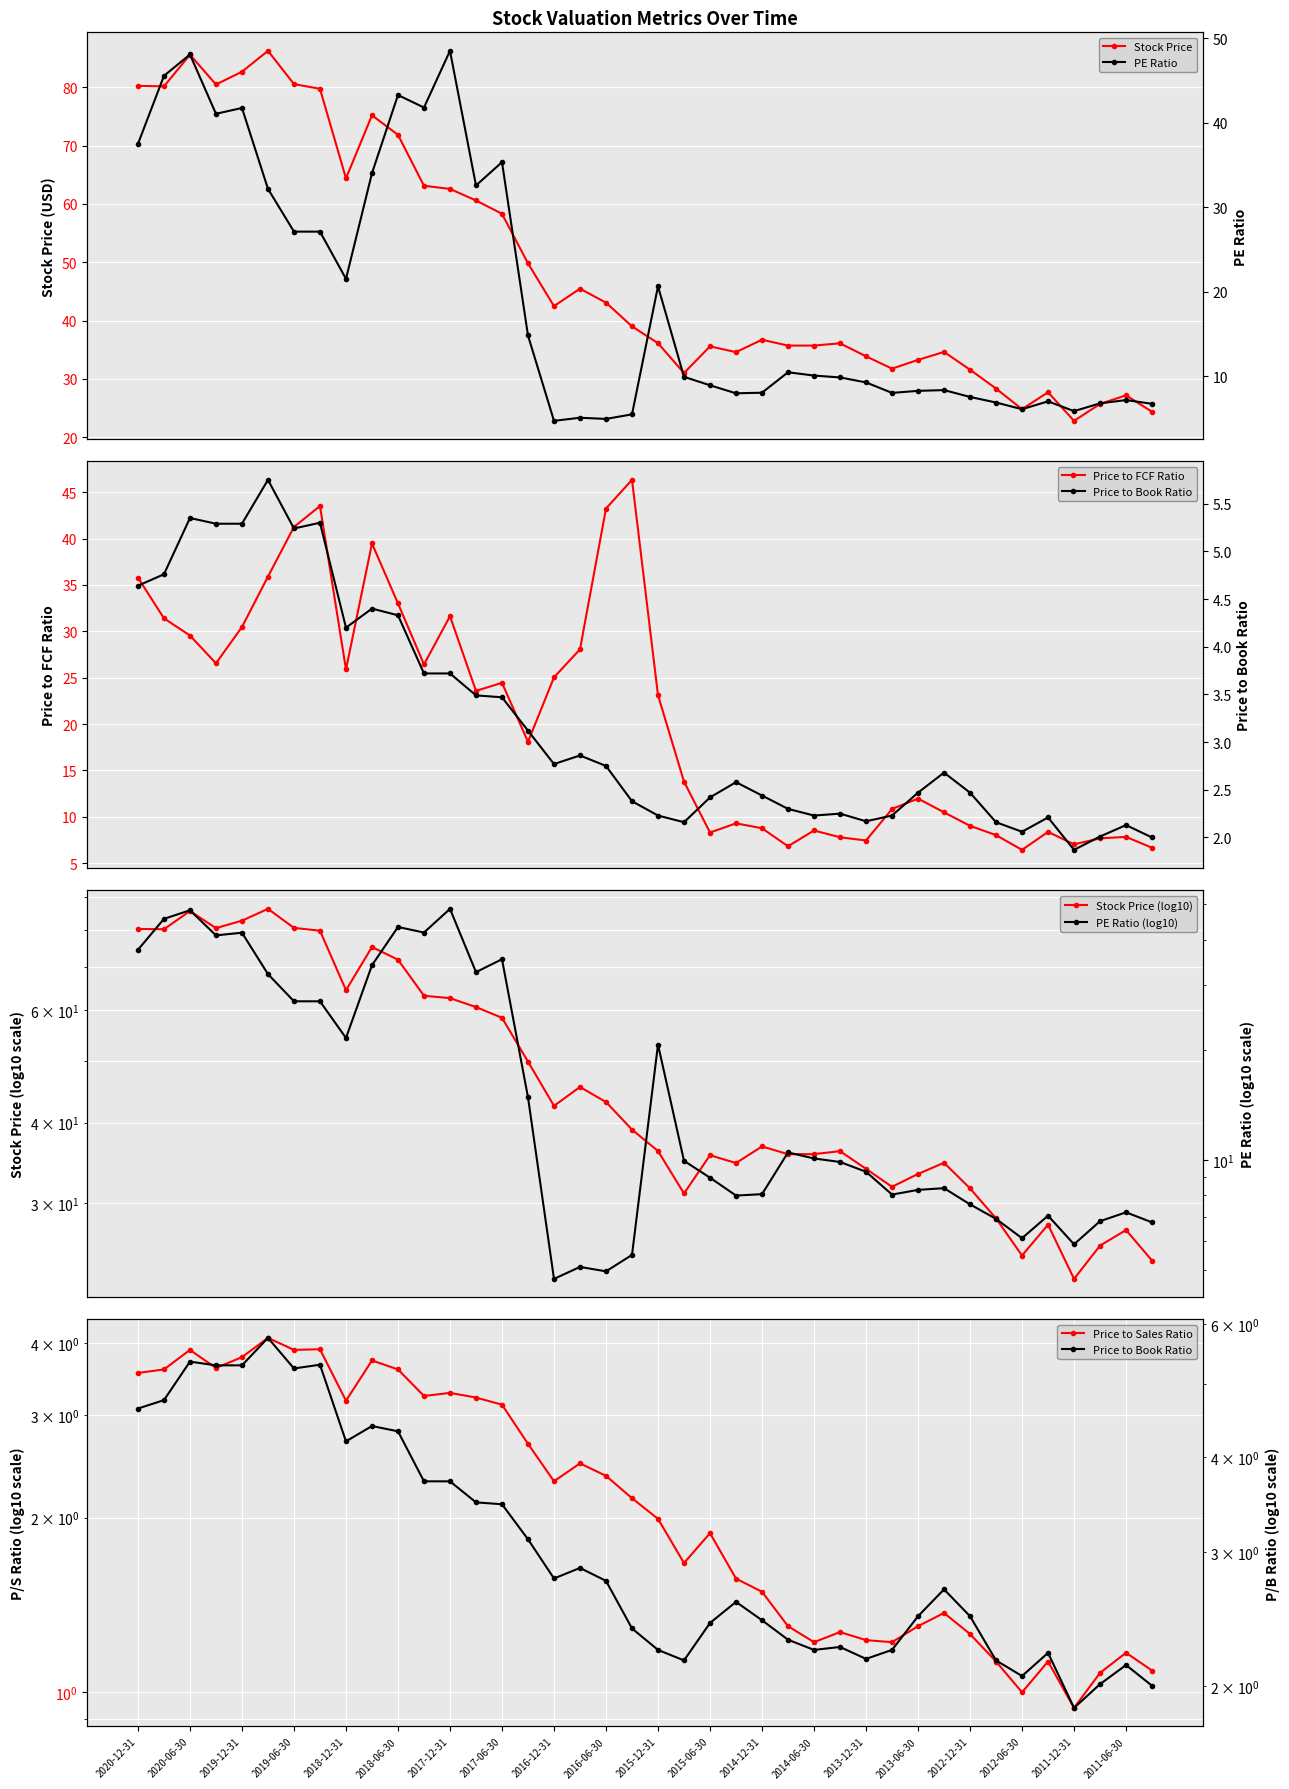

What is the average value of the Price to FCF Ratio series?

20.7